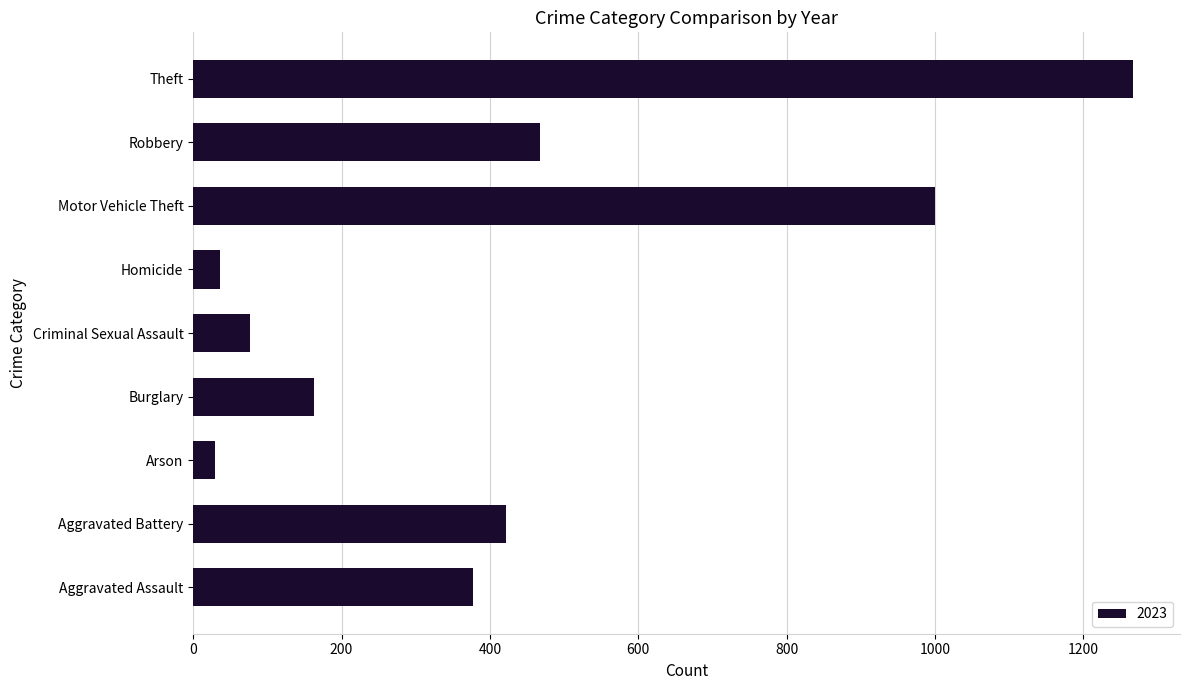

Does the chart contain any negative values?

No